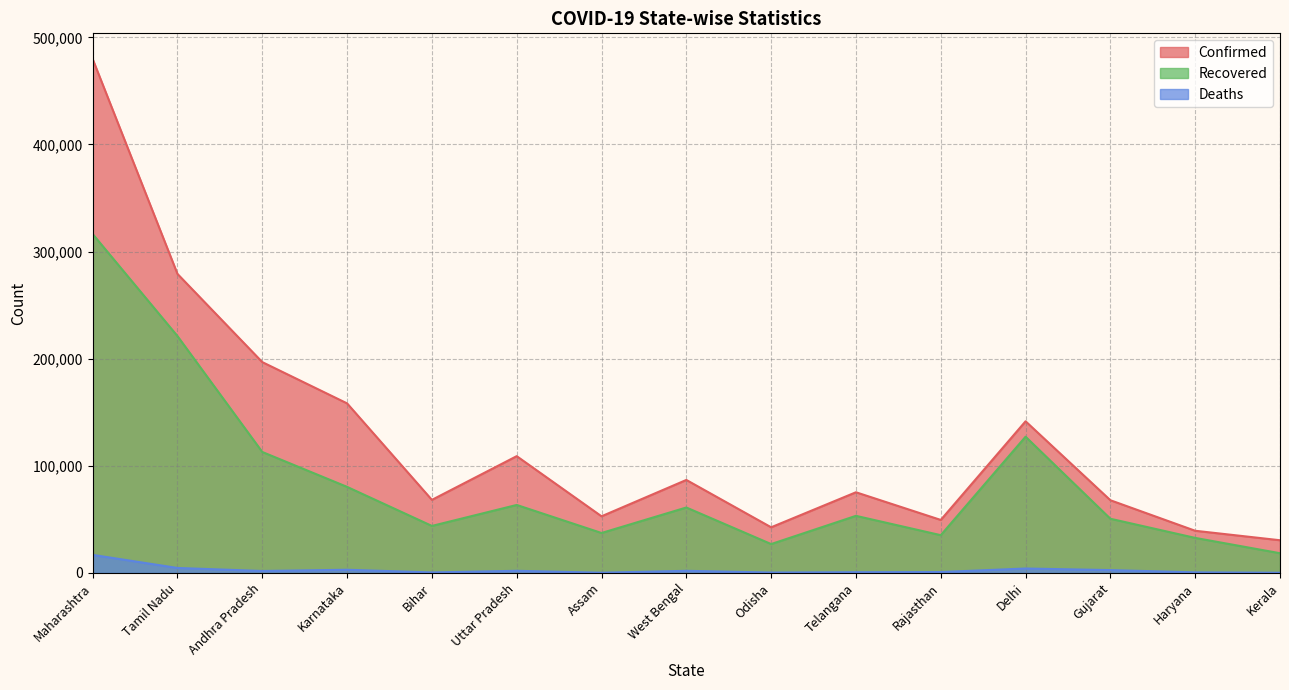

Where is Confirmed nearest to the value 255114?

Tamil Nadu